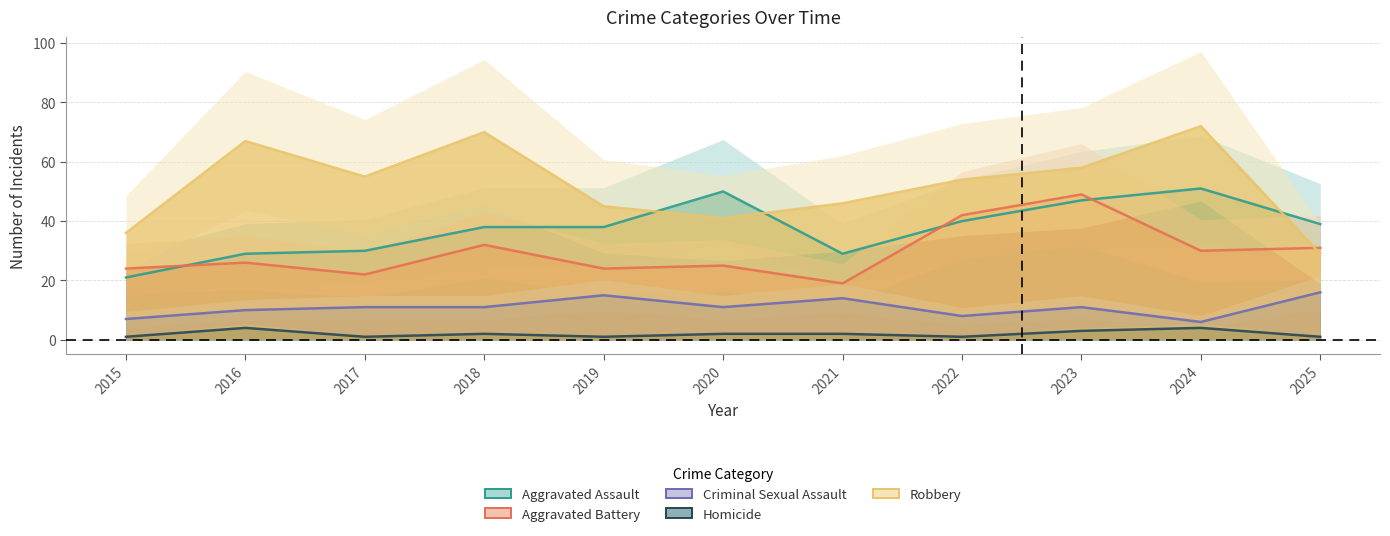

List the series in order of their peak value, highest first.

Robbery, Aggravated Assault, Aggravated Battery, Criminal Sexual Assault, Homicide